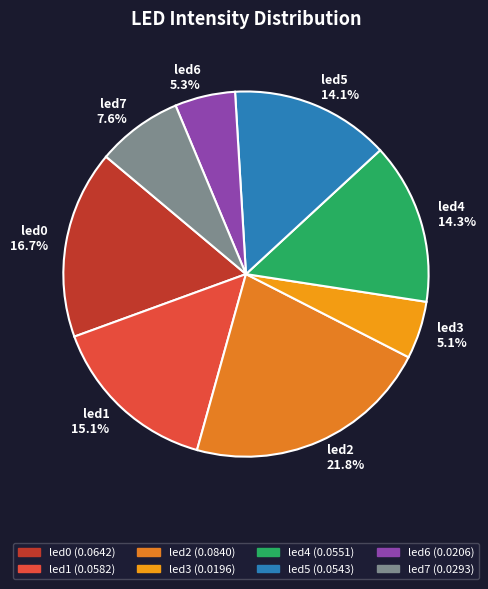

To the nearest percent, what percentage of the pie is led0?

17%